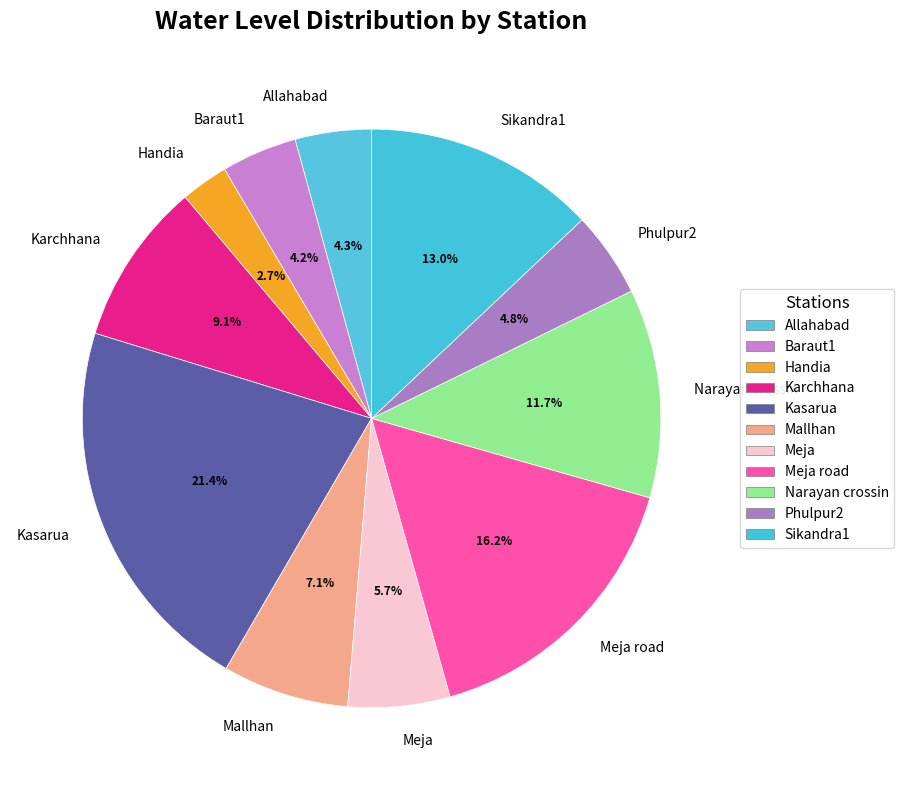

How many segments does this pie chart have?

11